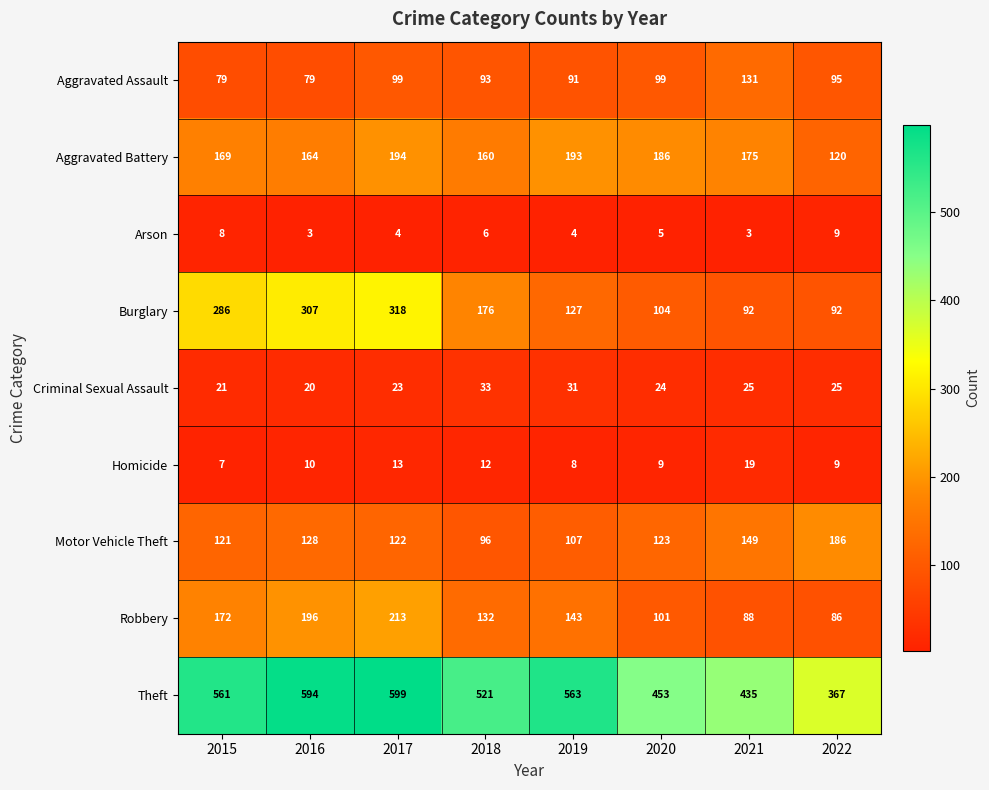

At which category is the sum across all series the highest?

2017